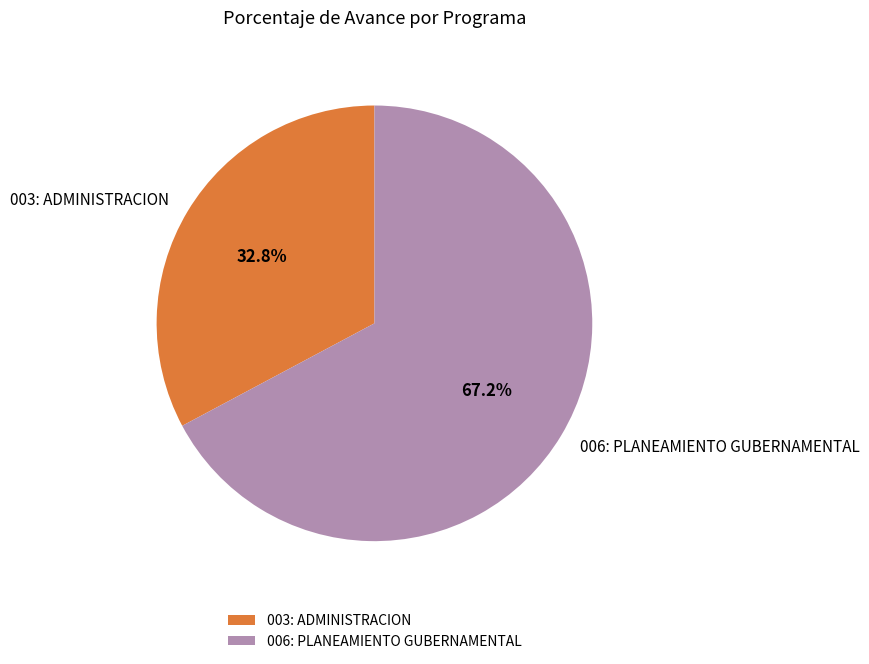

To the nearest percent, what percentage of the pie is 006: PLANEAMIENTO GUBERNAMENTAL?

67%